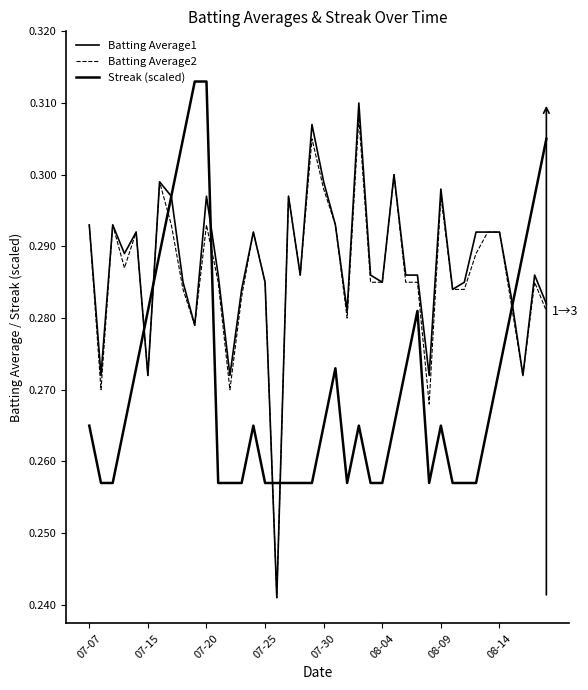

What is the maximum value shown in the chart?

0.3